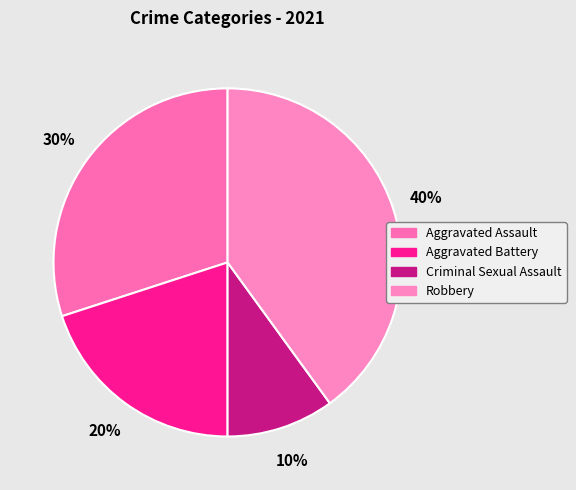

How many slices are in this pie chart?

4